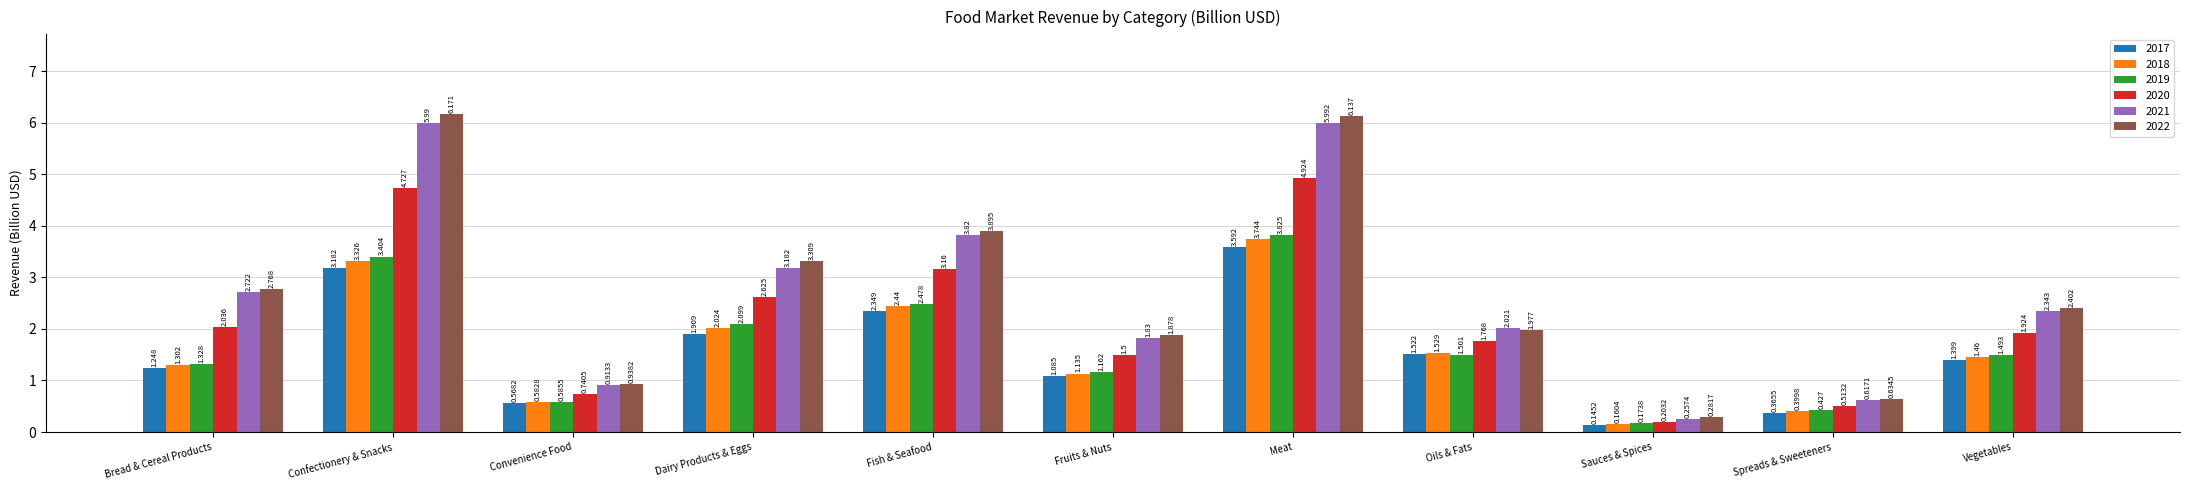

Is the value of 2017 at Oils & Fats greater than the value of 2021 at Convenience Food?

Yes